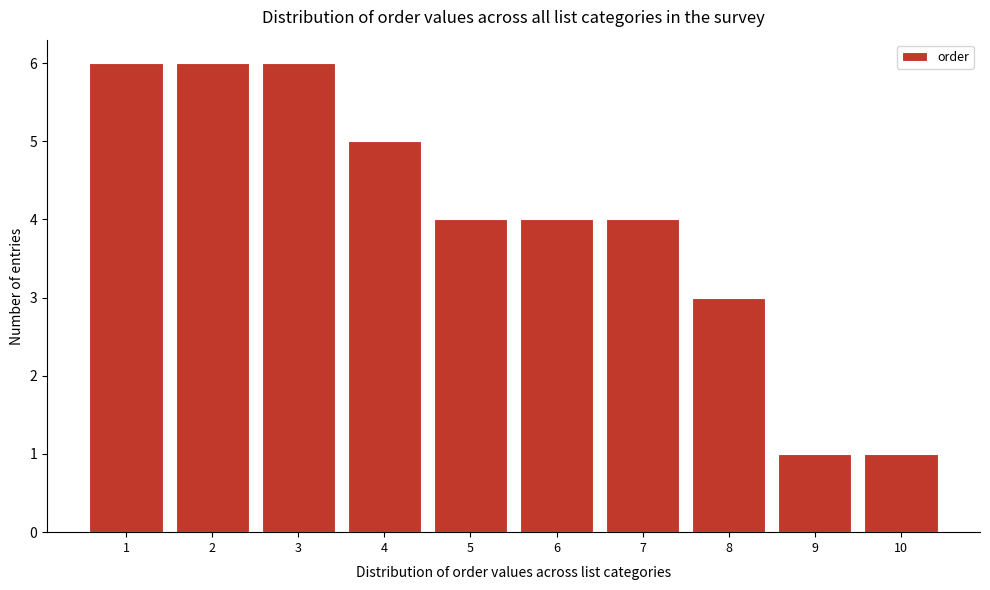

Reading right to left, transcribe all the data shown in this chart.

10=1	9=1	8=3	7=4	6=4	5=4	4=5	3=6	2=6	1=6